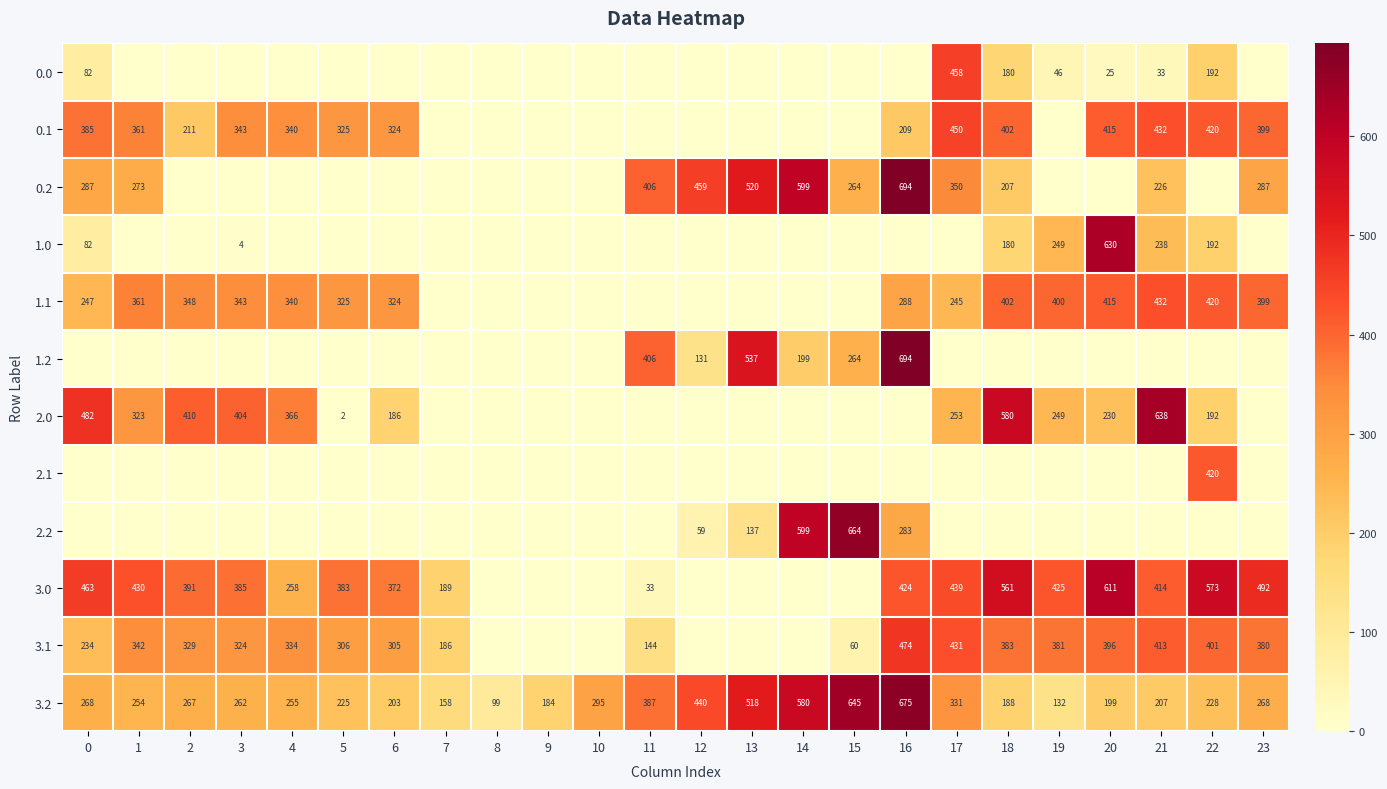

Read the 3.2 value at 23.

268